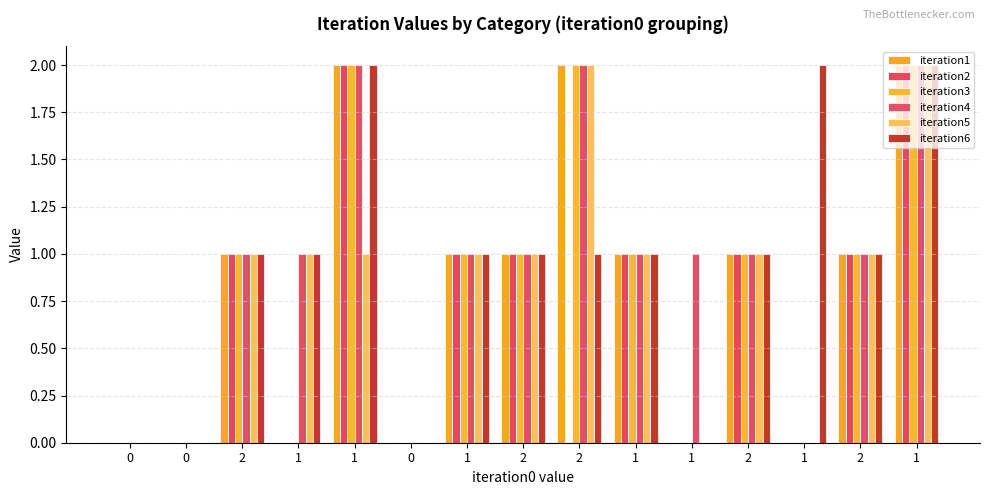

How many categories are shown in the chart?

15